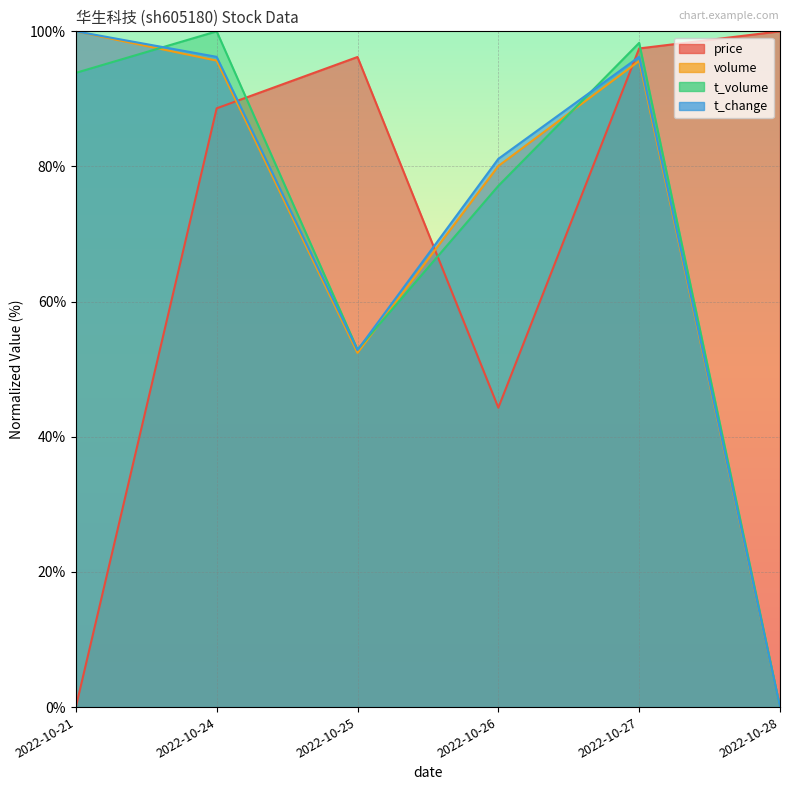

What is the sum of the t_change values at 2022-10-28 and 2022-10-25?

52.8